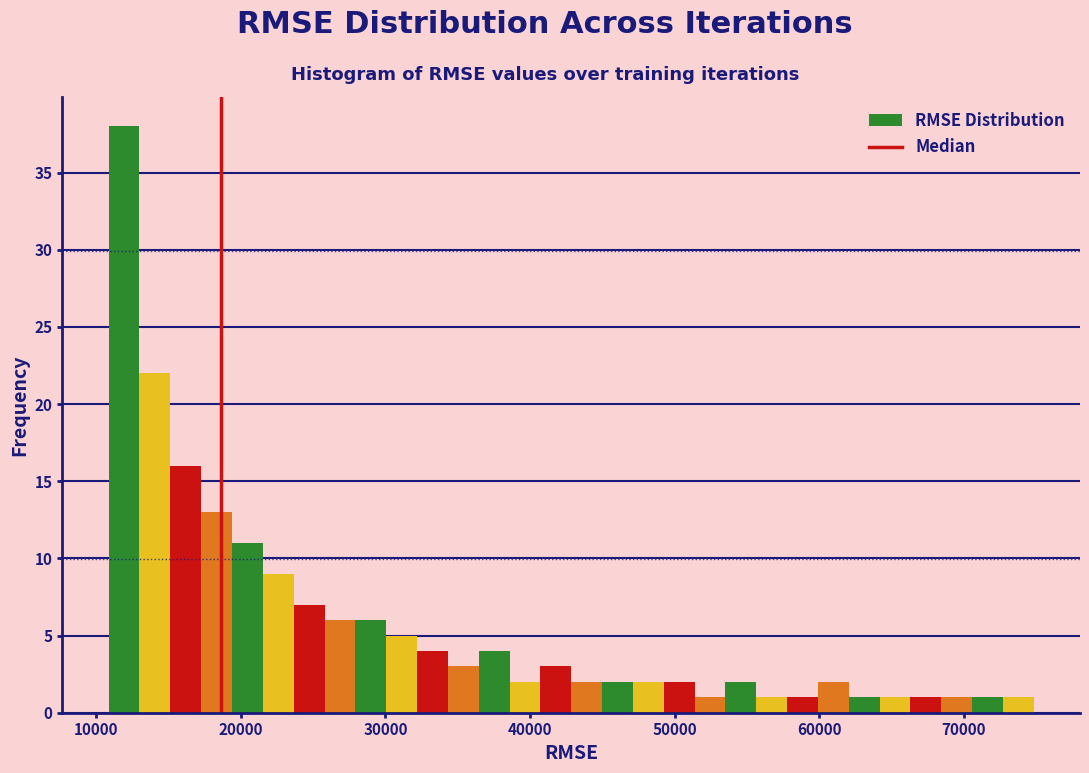

Read against the x-axis, roughly where is the centre of the tallest bar?

12000